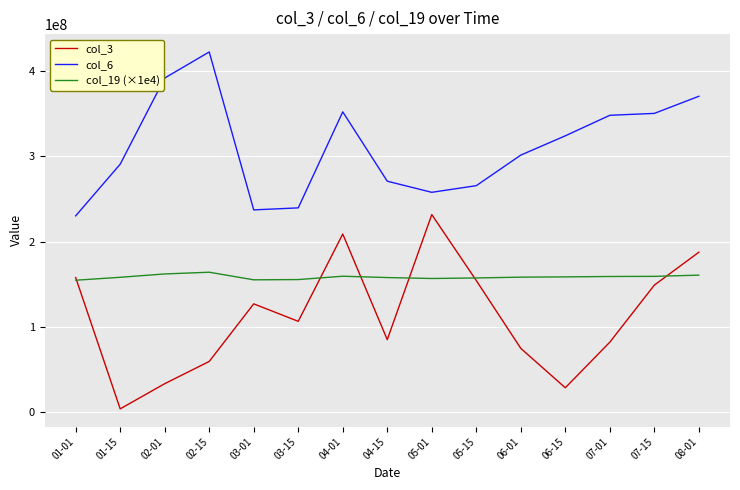

How many series are shown in this chart?

3